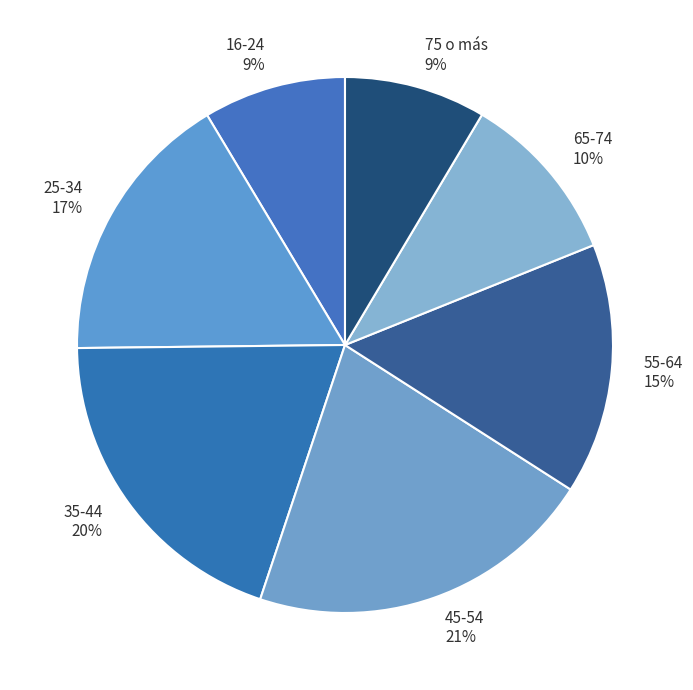

True or false: 45-54 21% accounts for 35% of the total.

False